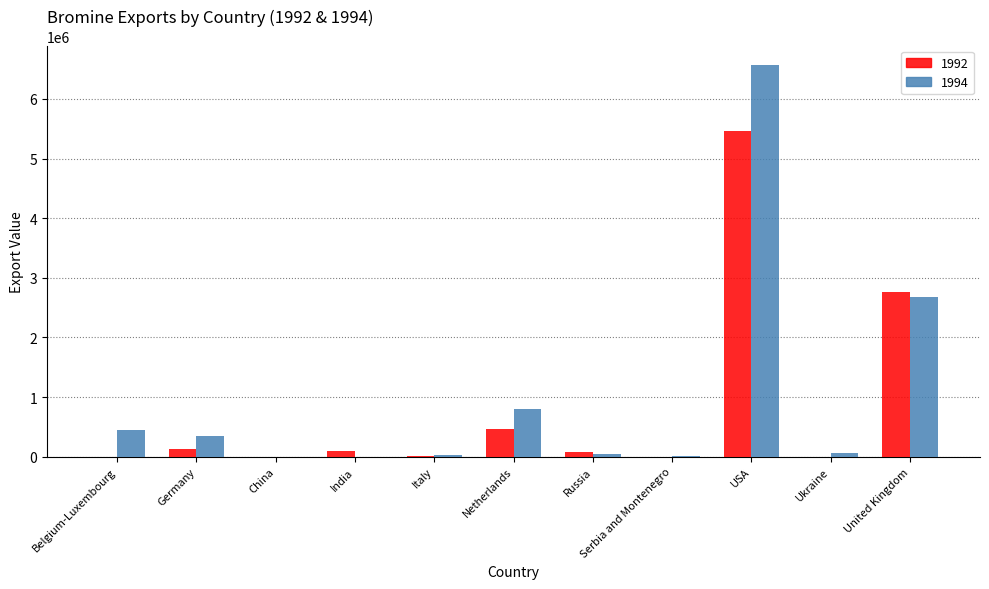

Where does the 1992 series first go above 79700?

Germany